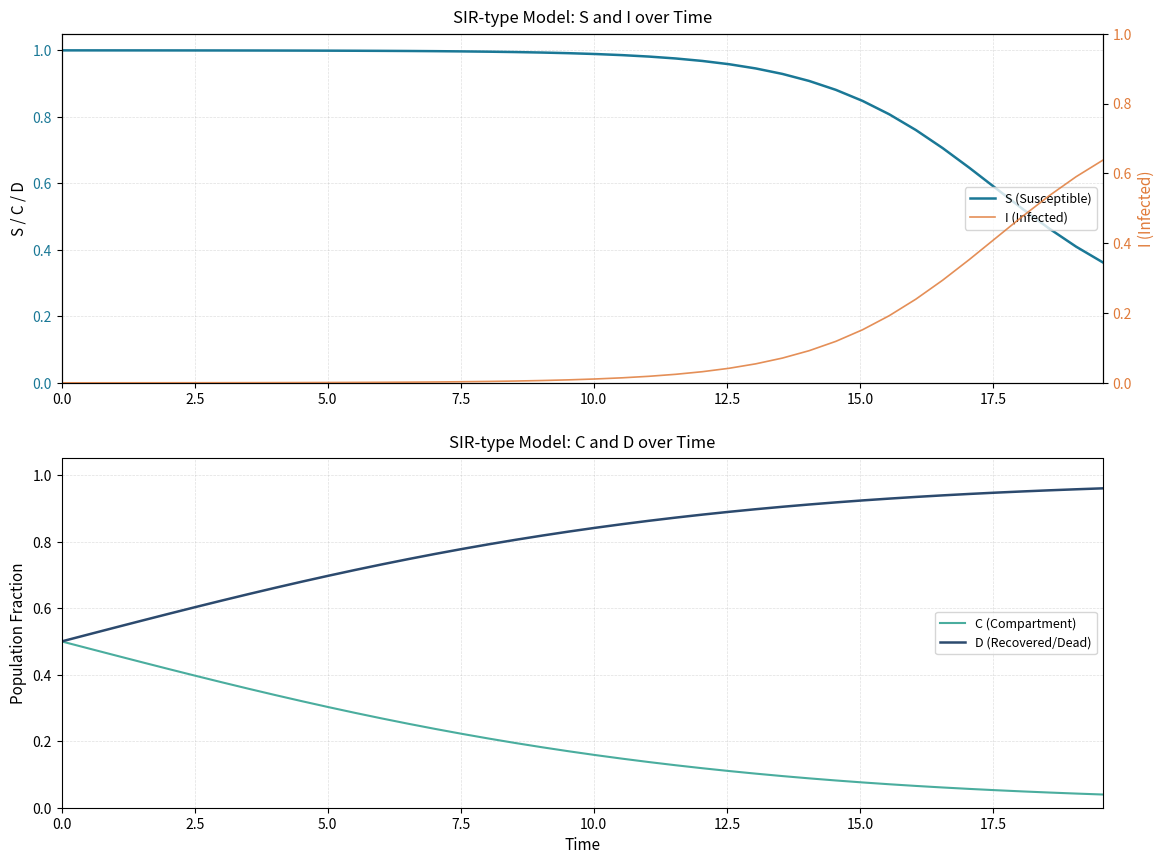

How many lines are shown in the chart?

4